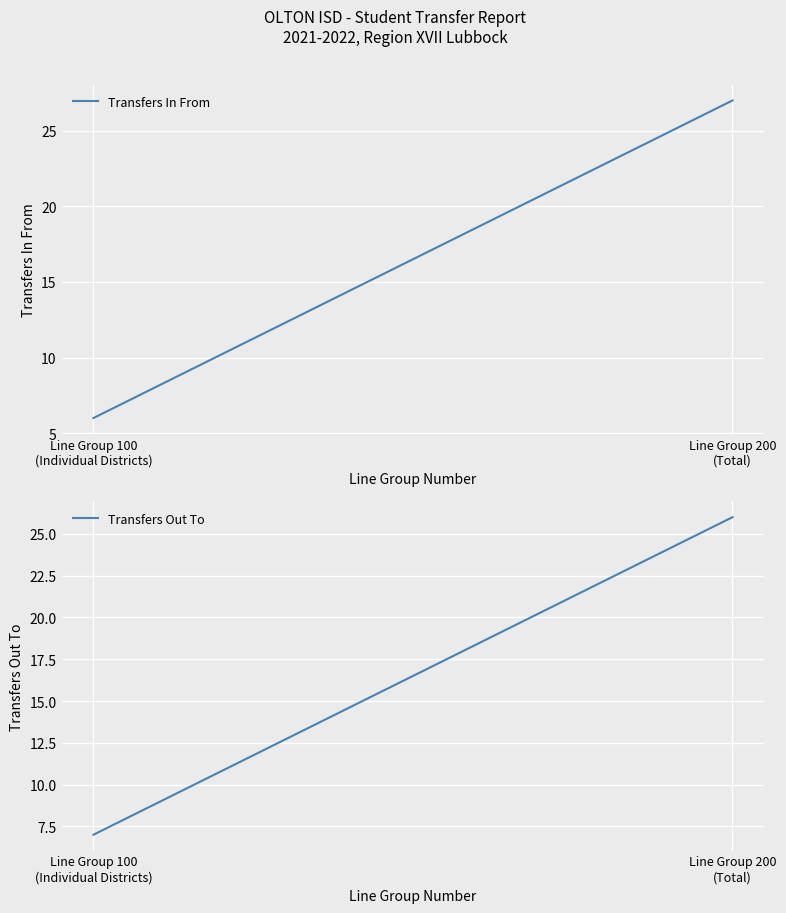

Count the Transfers Out To values in the range 7 to 26.

2